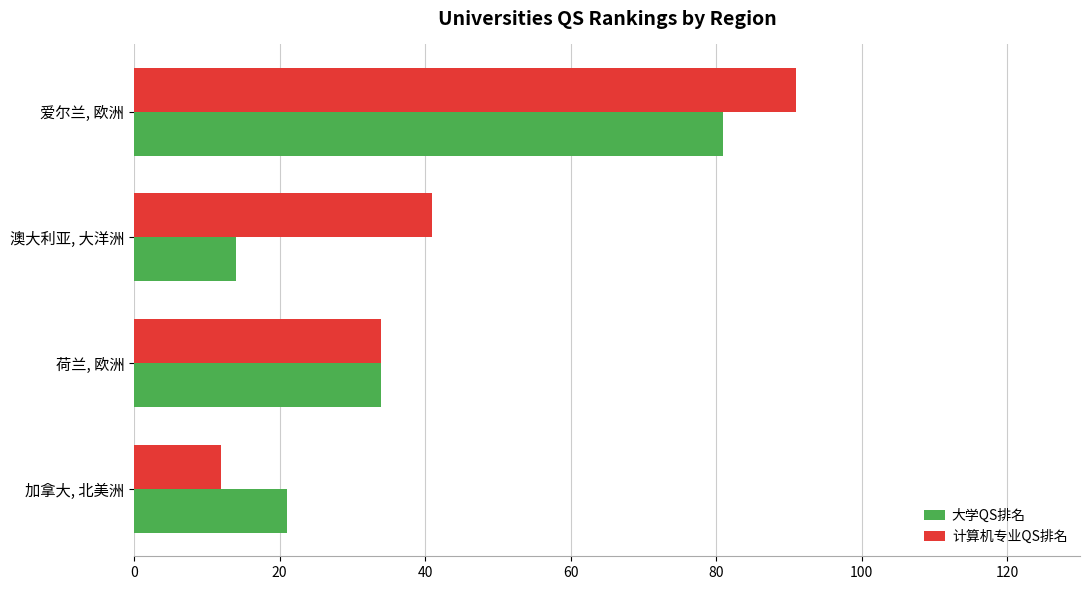

Which series has the widest spread of values?

计算机专业QS排名